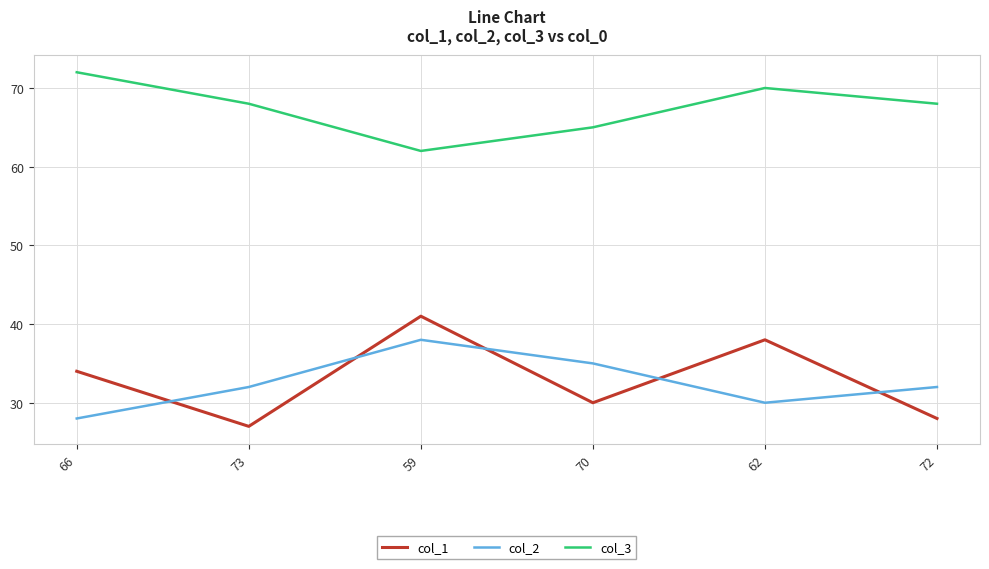

What position from the right is 73?

5